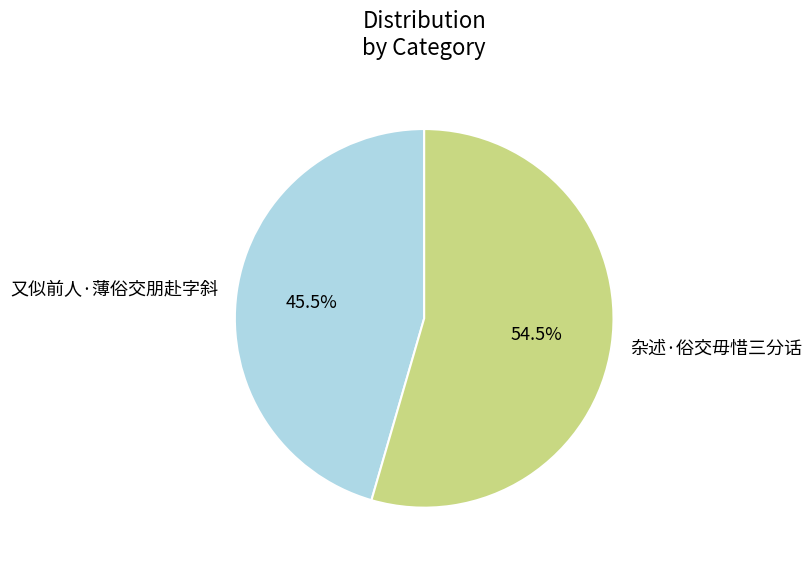

What is the majority slice?

杂述·俗交毋惜三分话